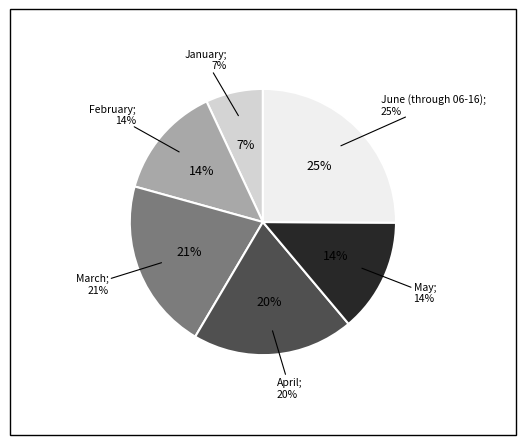

What is the largest slice in the pie chart?

June (through 06-16)